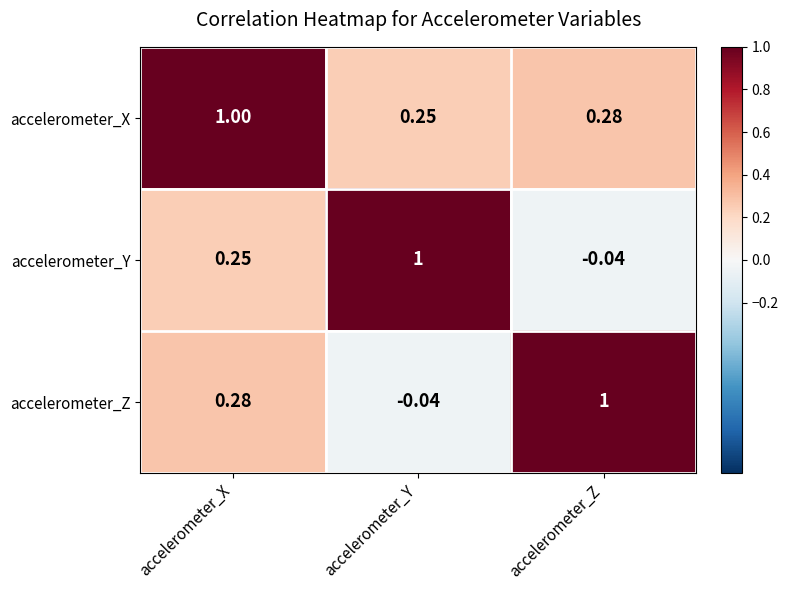

At which label does accelerometer_Z first exceed 0?

accelerometer_X